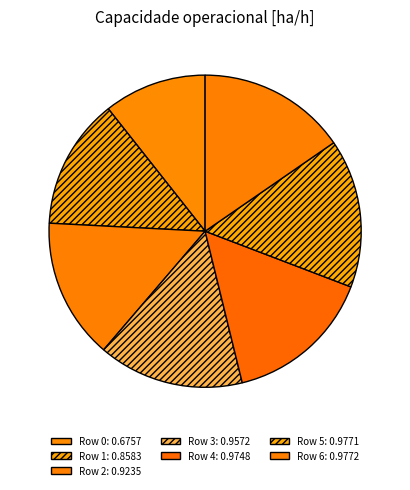

Which slice is the largest?

6